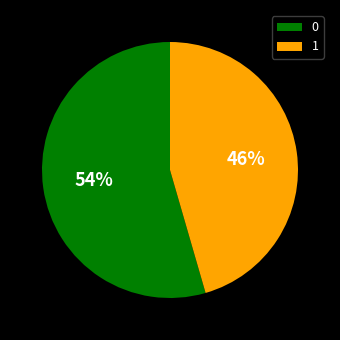

Does 1 represent more than half of the total?

No